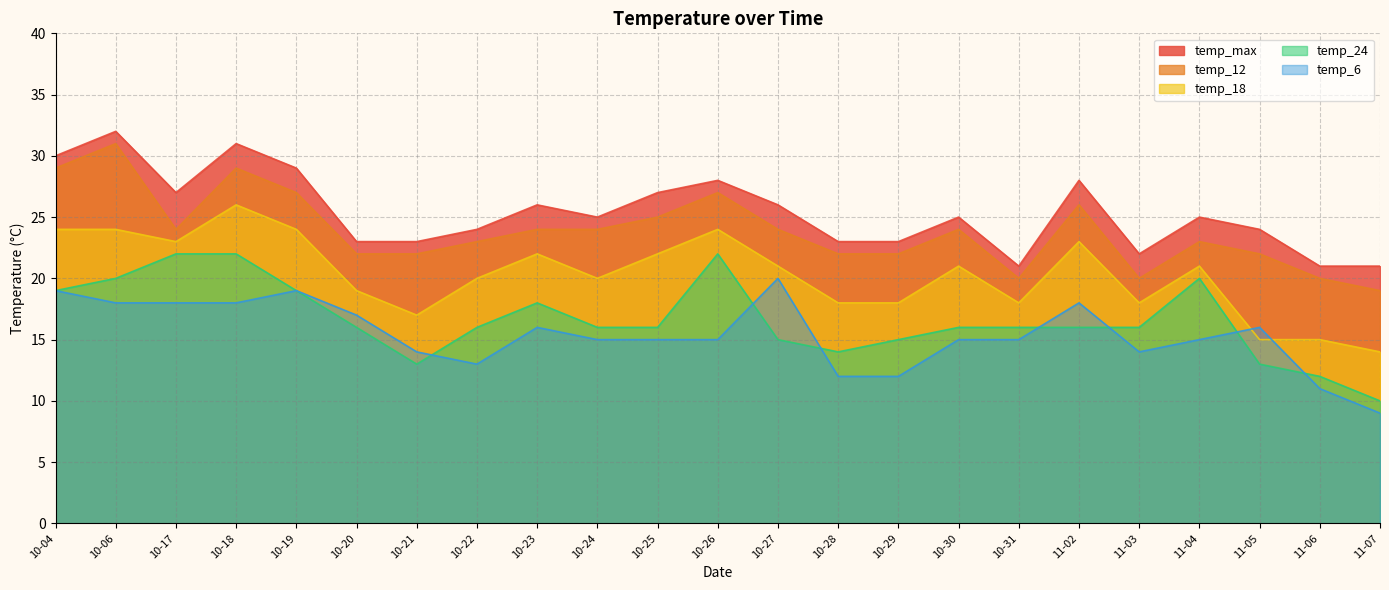

How many lines are shown in the chart?

5